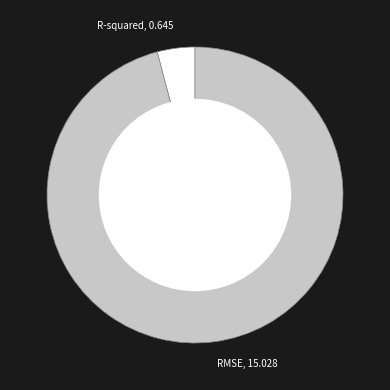

True or false: R-squared, 0.645 accounts for 9% of the total.

False